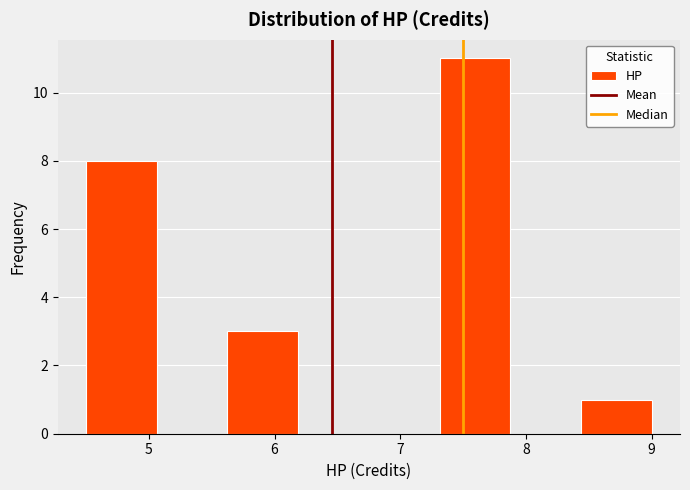

Which range on the x-axis has the tallest bar?

7.3 to 7.9